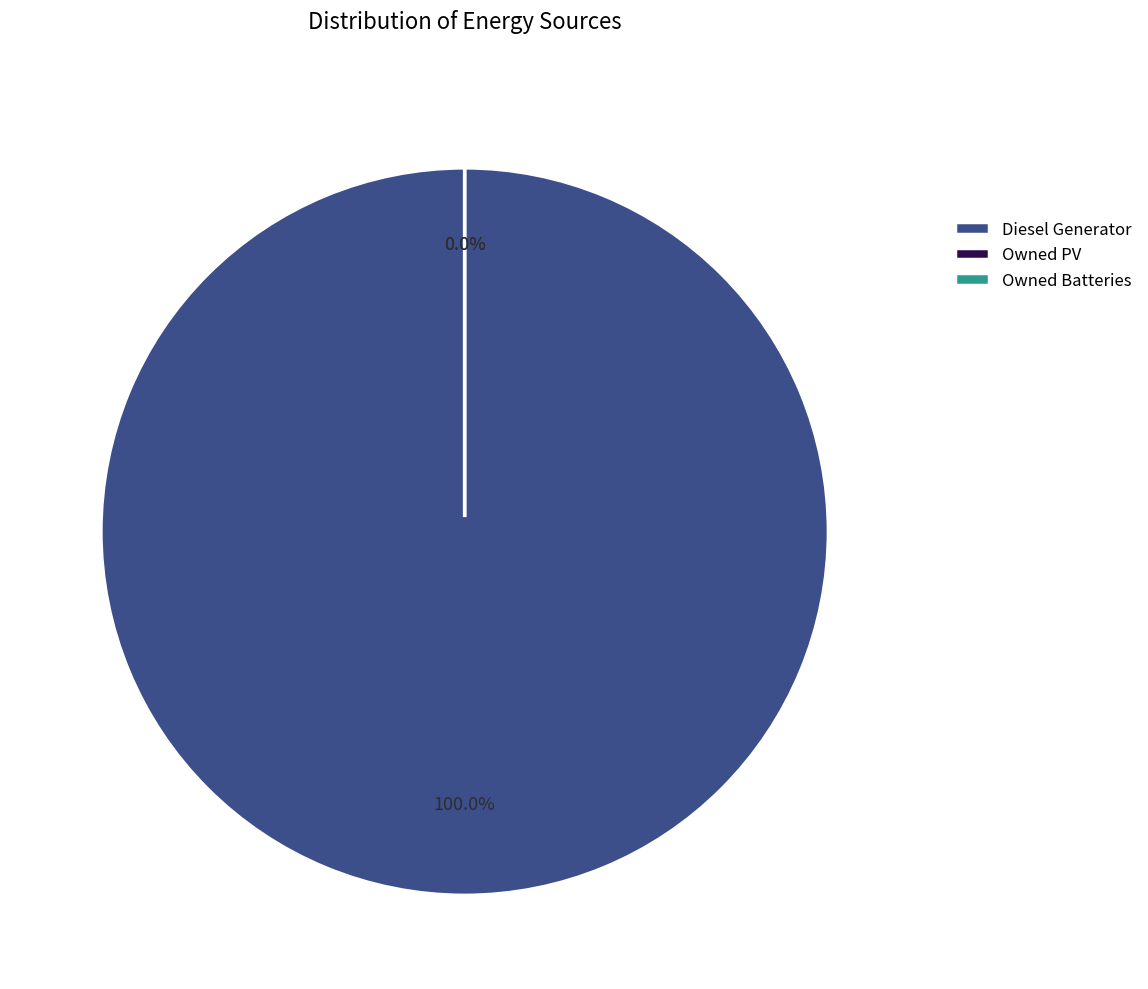

Which category has the biggest portion of the pie?

Diesel Generator